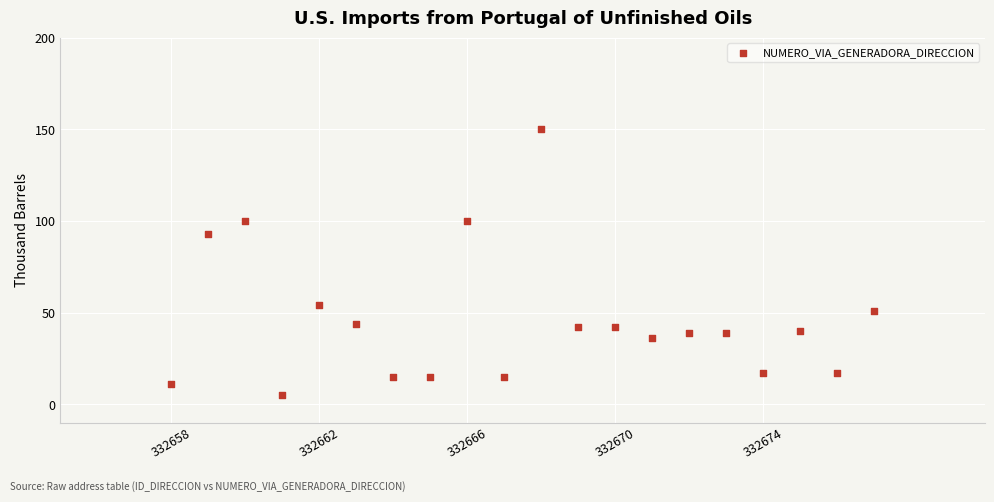

What Y value in the scatter plot is closest to 77?

93